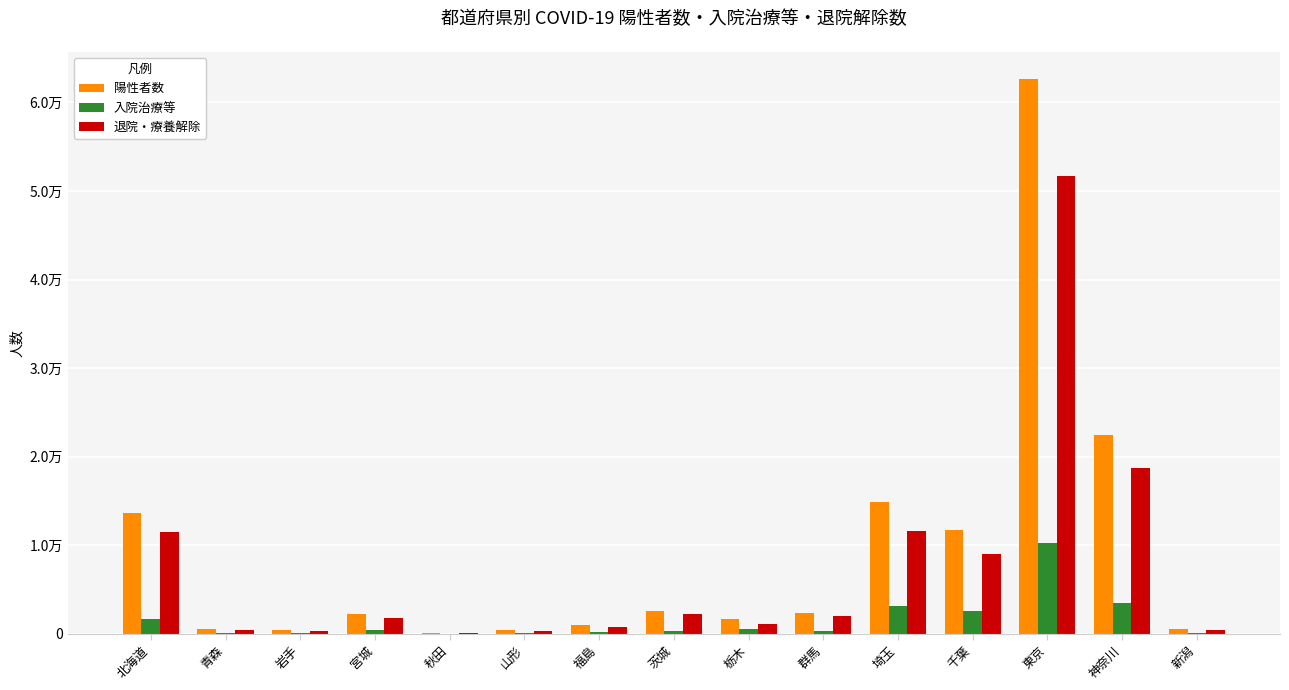

True or false: 陽性者数 has a value of 1662 at 栃木.

True